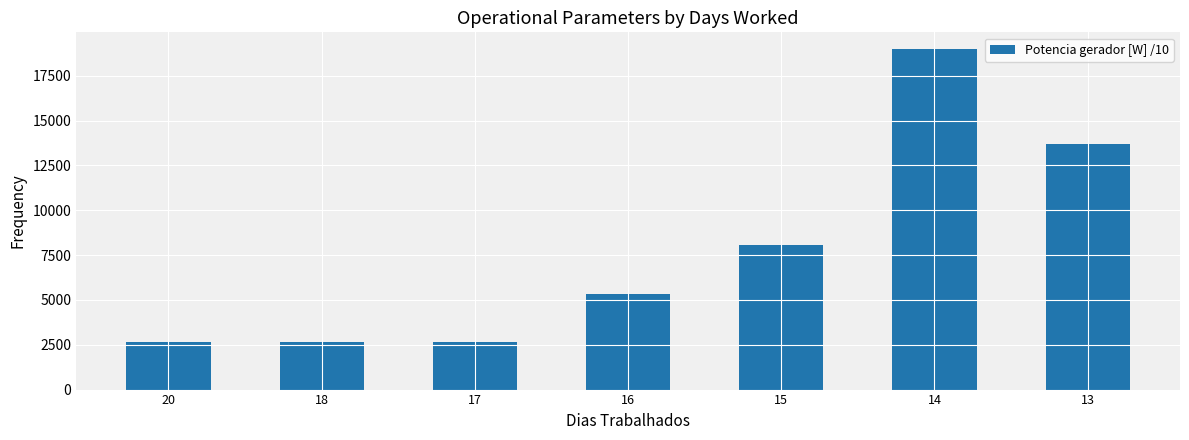

What is the value of the 4th bar from the left?

5345.1